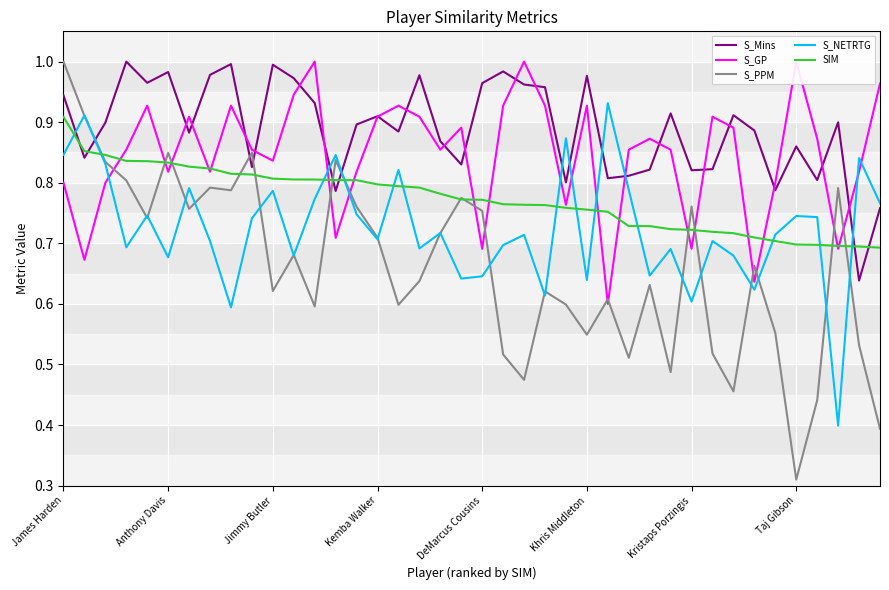

At 11, list the series in order from largest to smallest.

S_Mins, S_GP, SIM, S_PPM, S_NETRTG